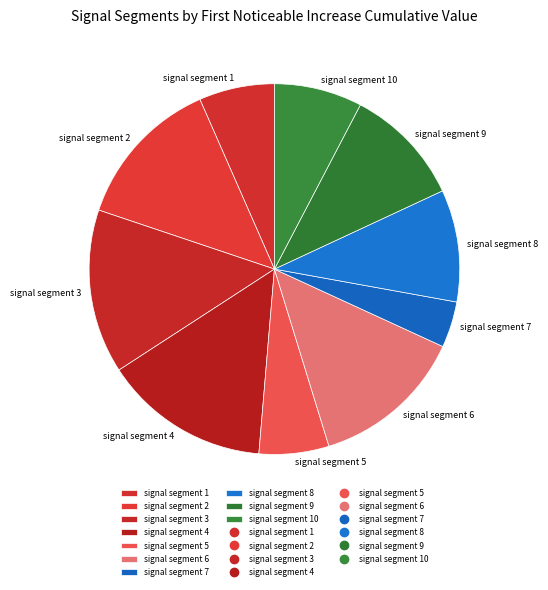

Is the sum of signal segment 2 and signal segment 7 greater than half?

No